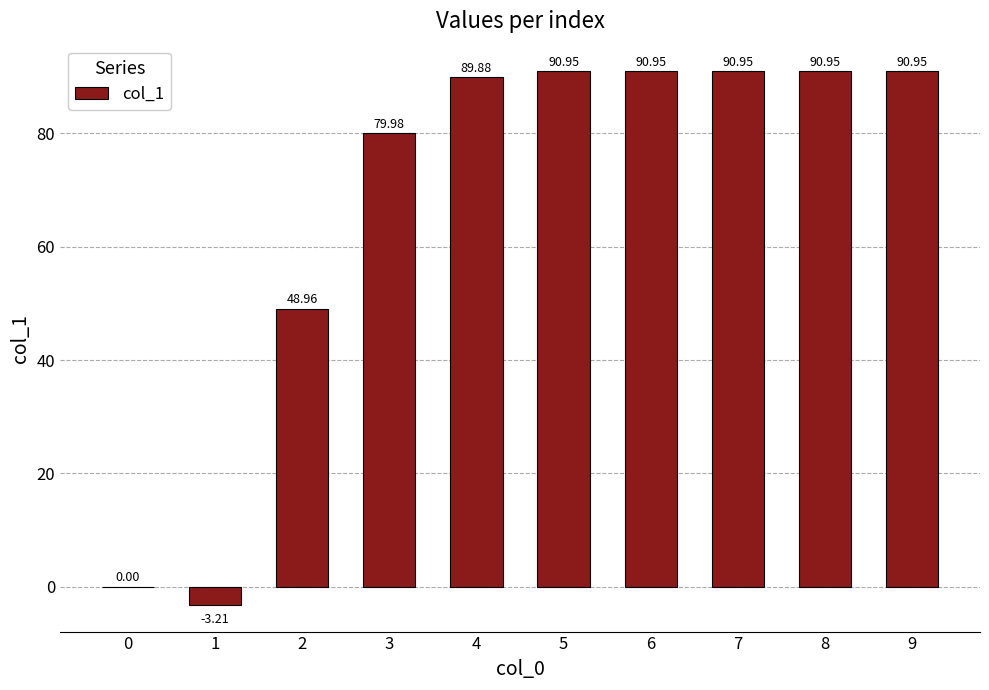

At which label does the data first exceed 90?

5